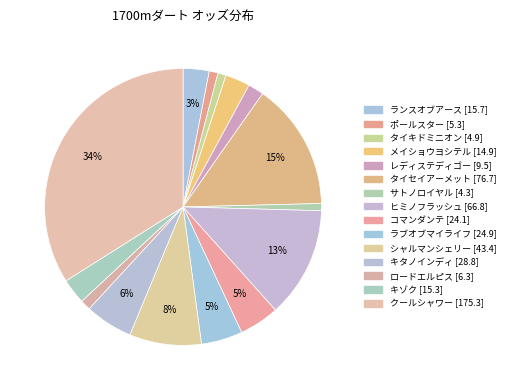

True or false: ラブオブマイライフ accounts for 5% of the total.

True